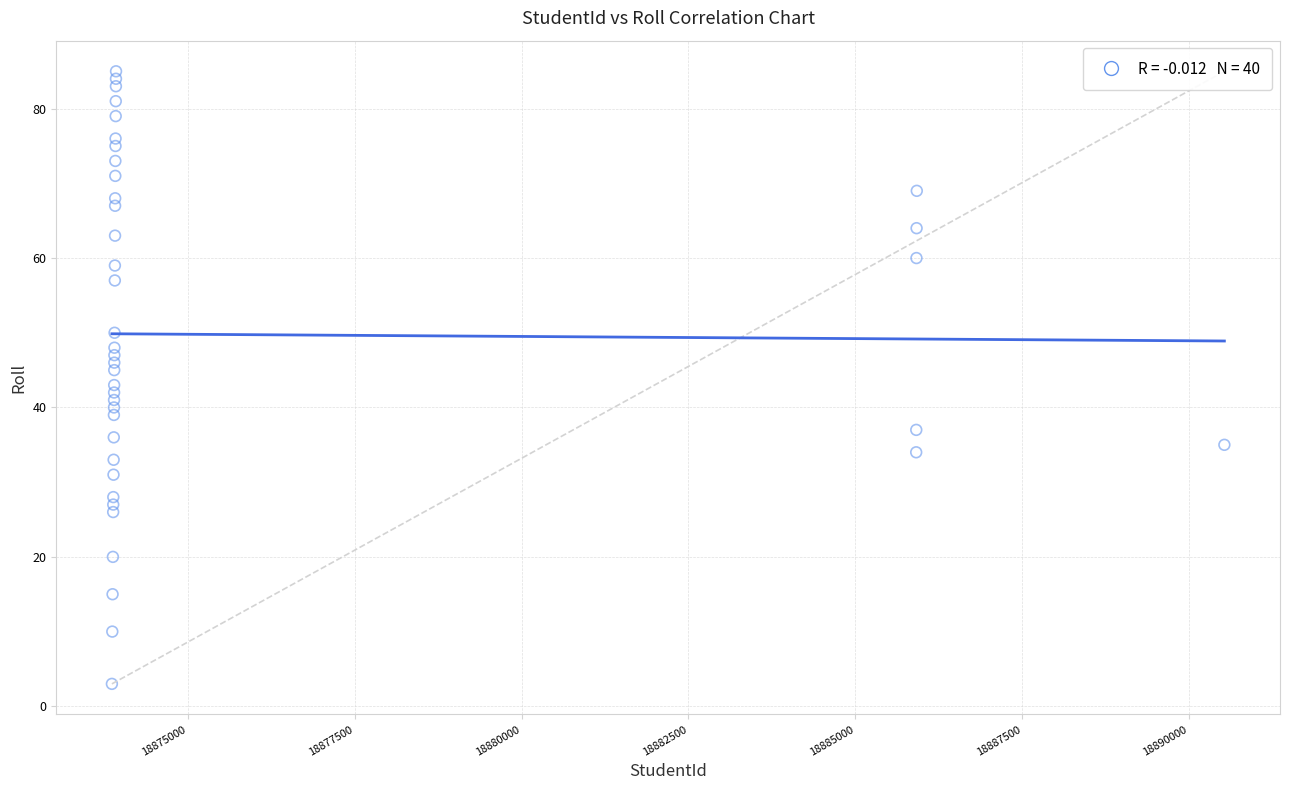

What is the range of X values (max minus min)?

16670